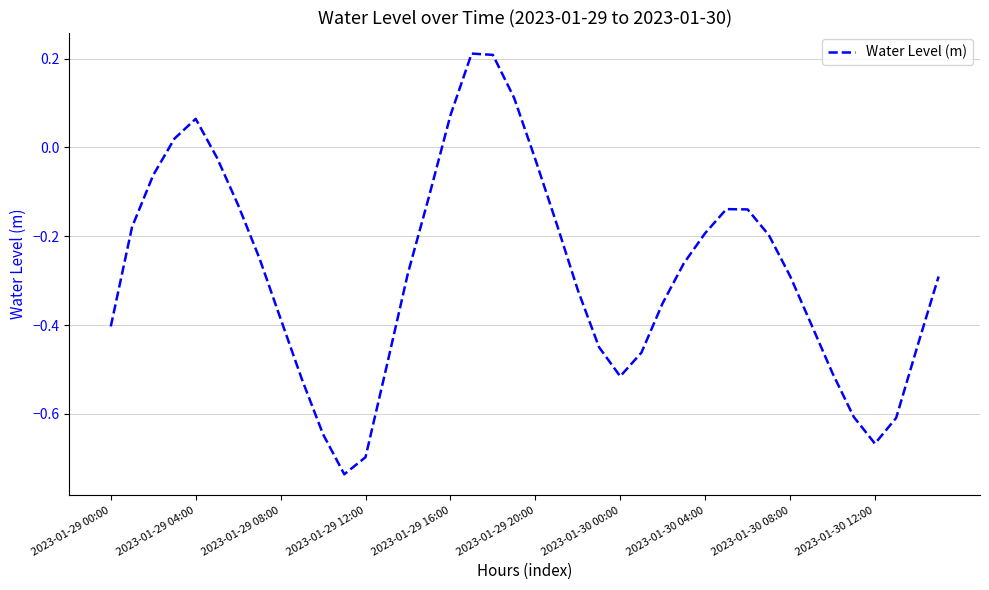

What is the difference between the maximum and minimum values?

0.9